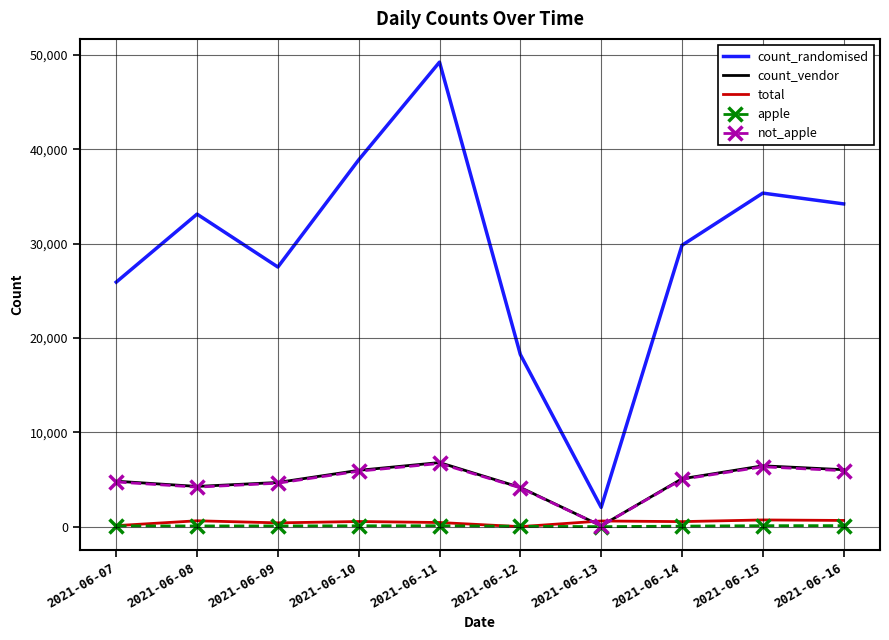

True or false: count_vendor has a value of 4684 at 2021-06-09.

True